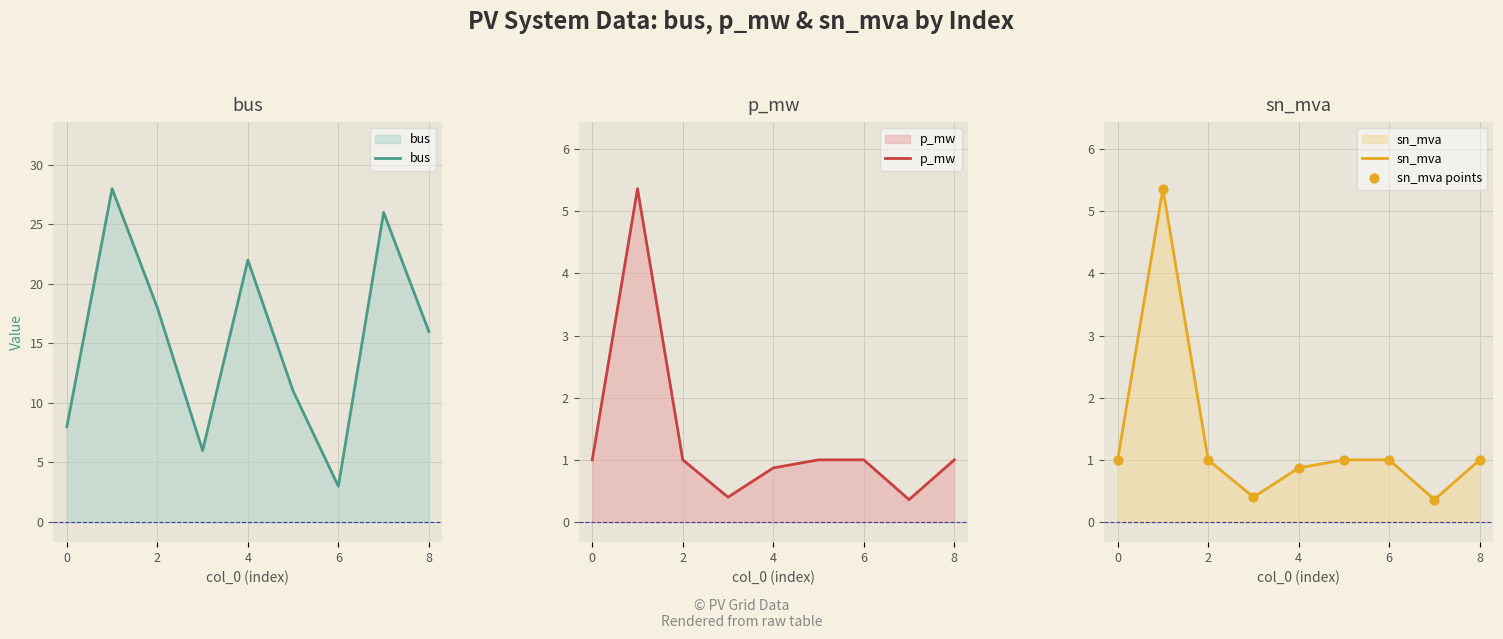

True or false: sn_mva has a value of 1.0 at 2.

True